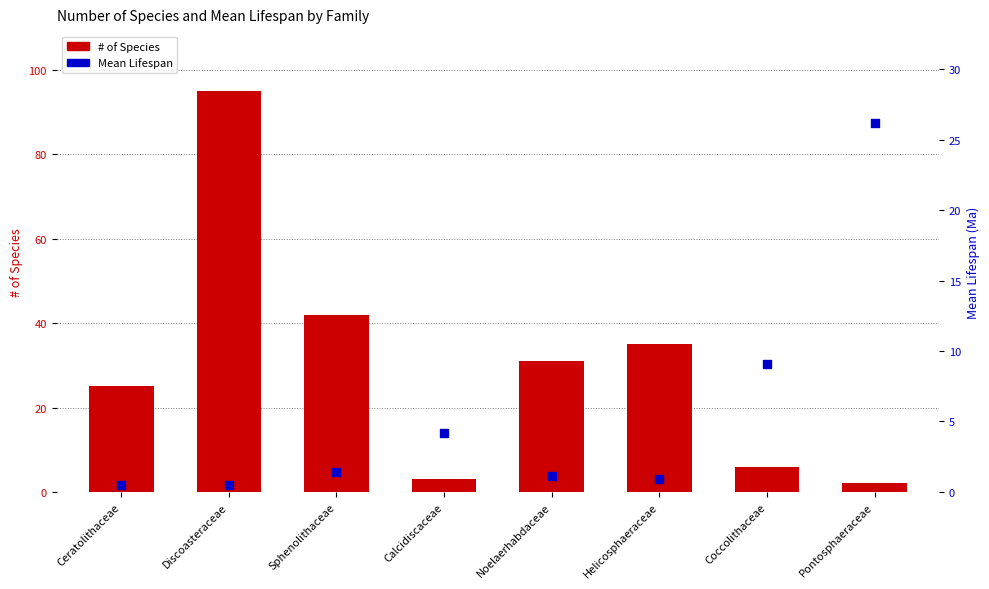

Is the value of # of Species at Sphenolithaceae greater than the value of Mean Lifespan at Calcidiscaceae?

Yes